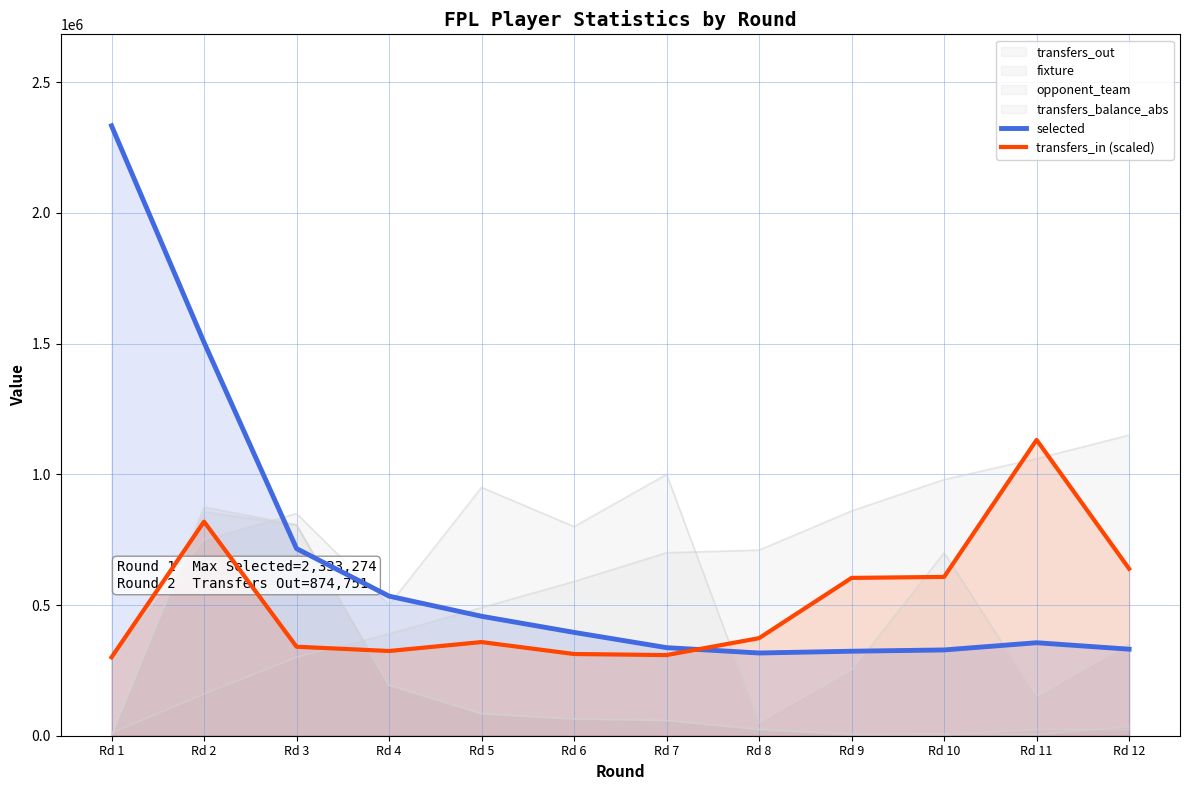

At which label does transfers_in (scaled) first exceed 373260?

Rd 2